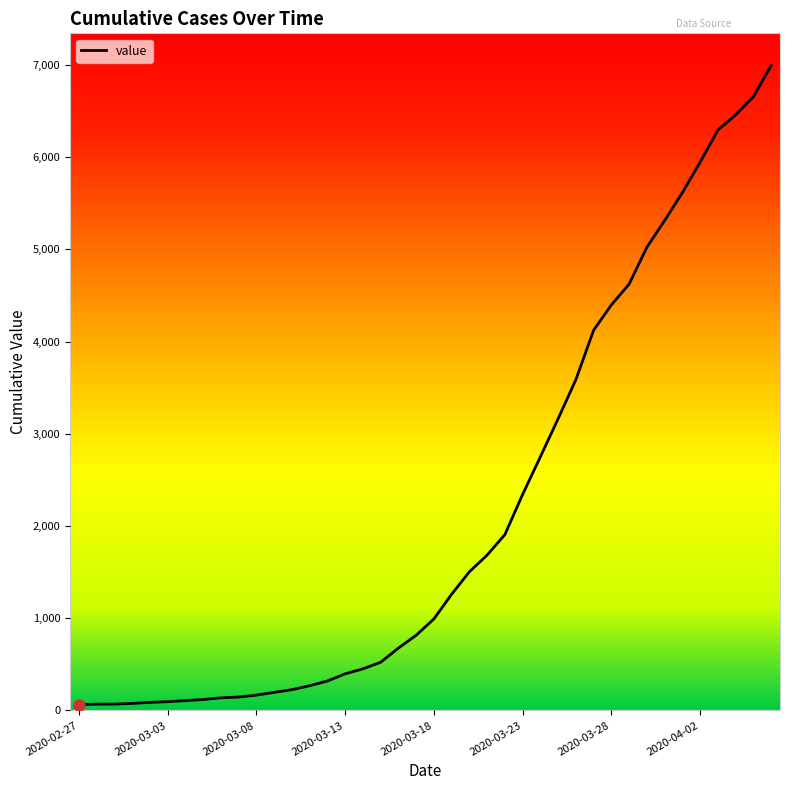

What is the maximum value shown in the chart?

6994